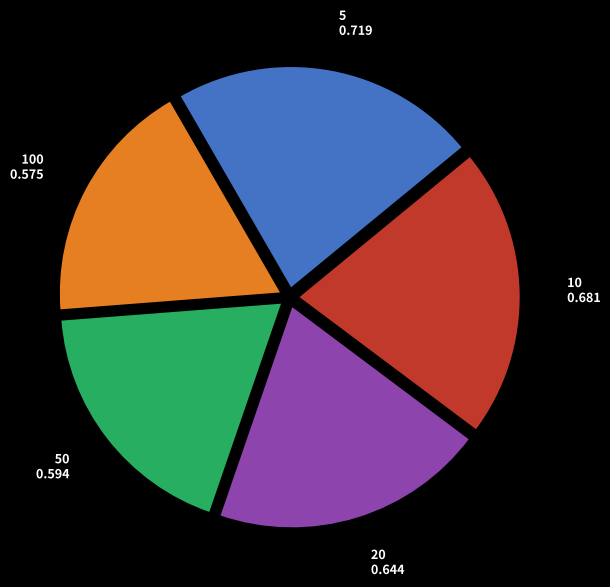

The 10 slice represents 21% of the pie. True or false?

True